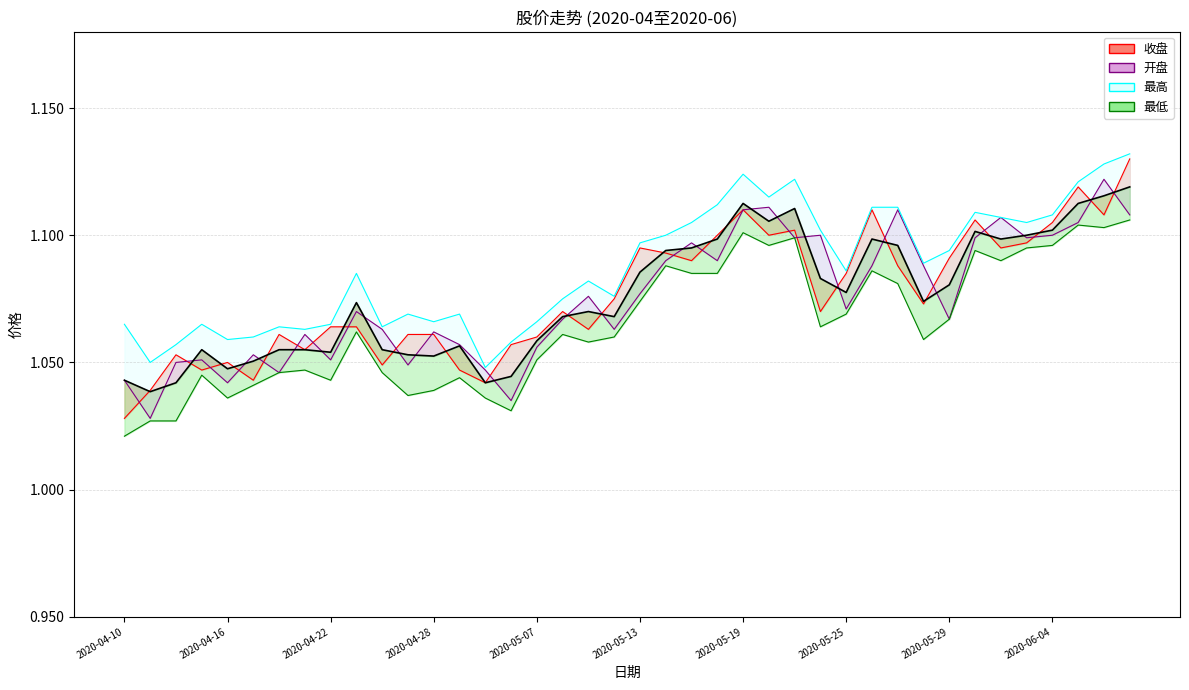

What is the label of the 6th point from the right?

2020-06-02